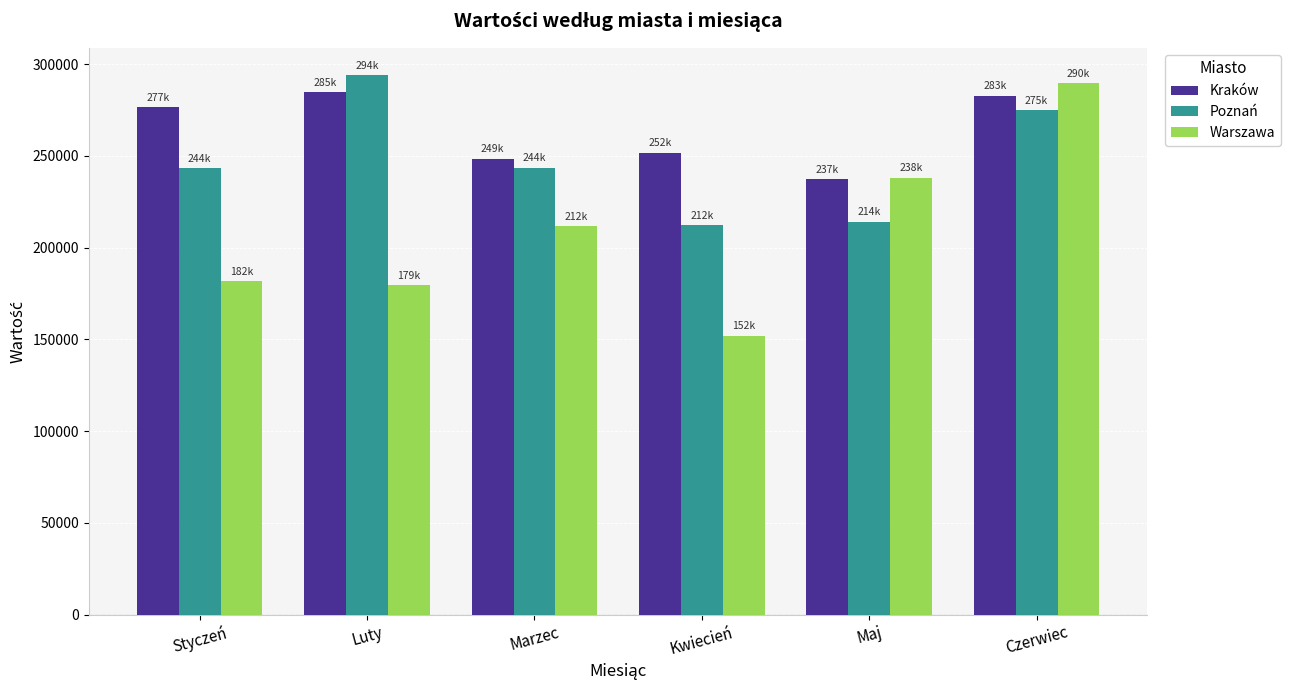

What value does the Kraków series have at Marzec, to the nearest 100?

248600